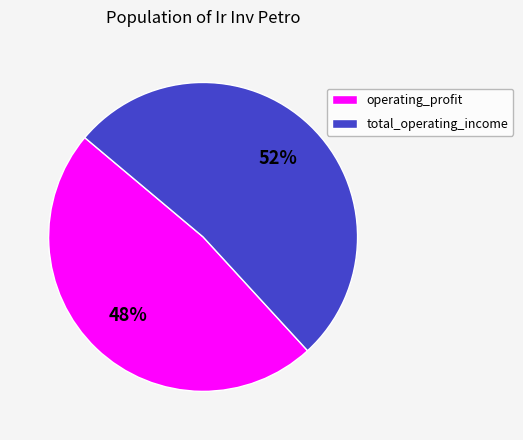

To the nearest percent, what portion does operating_profit represent?

48%